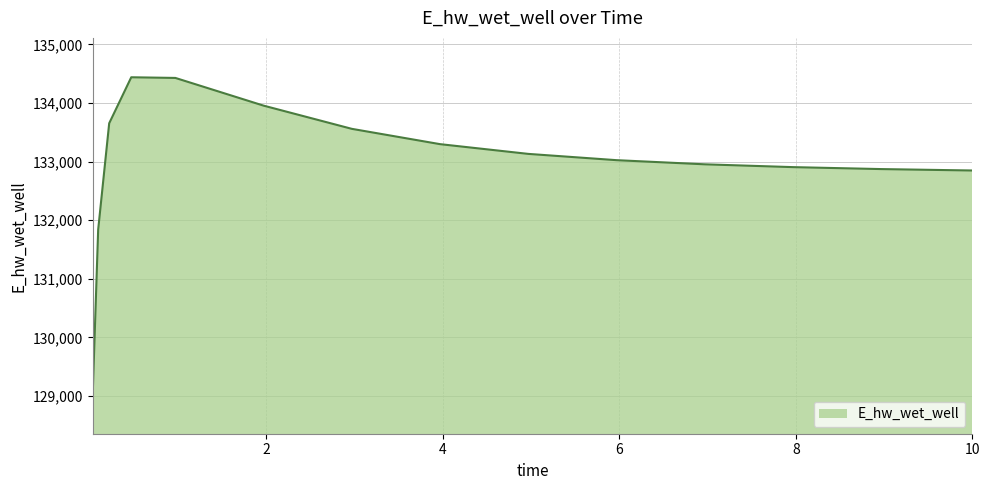

What is the difference between the maximum and minimum values?

5439.4